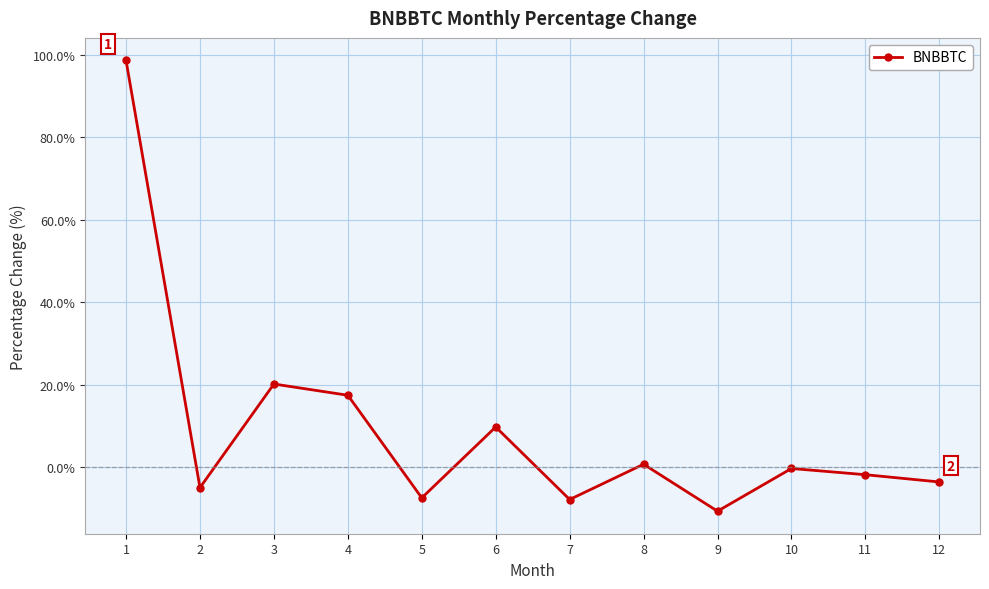

What is the average value?

9.1